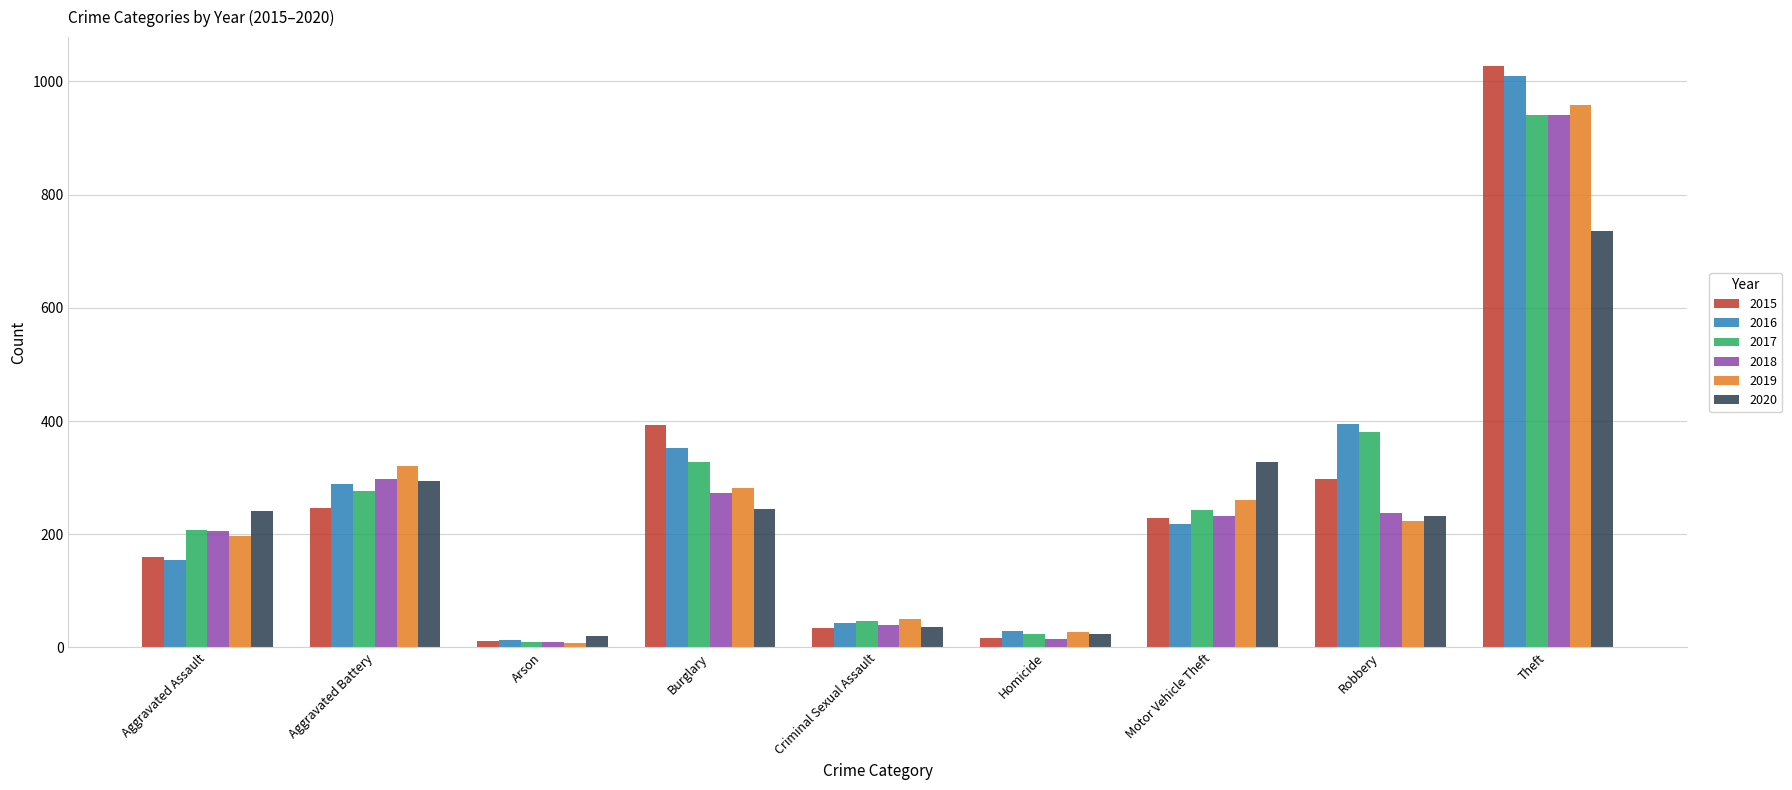

What is the spread (max minus min) of values at Burglary?

148